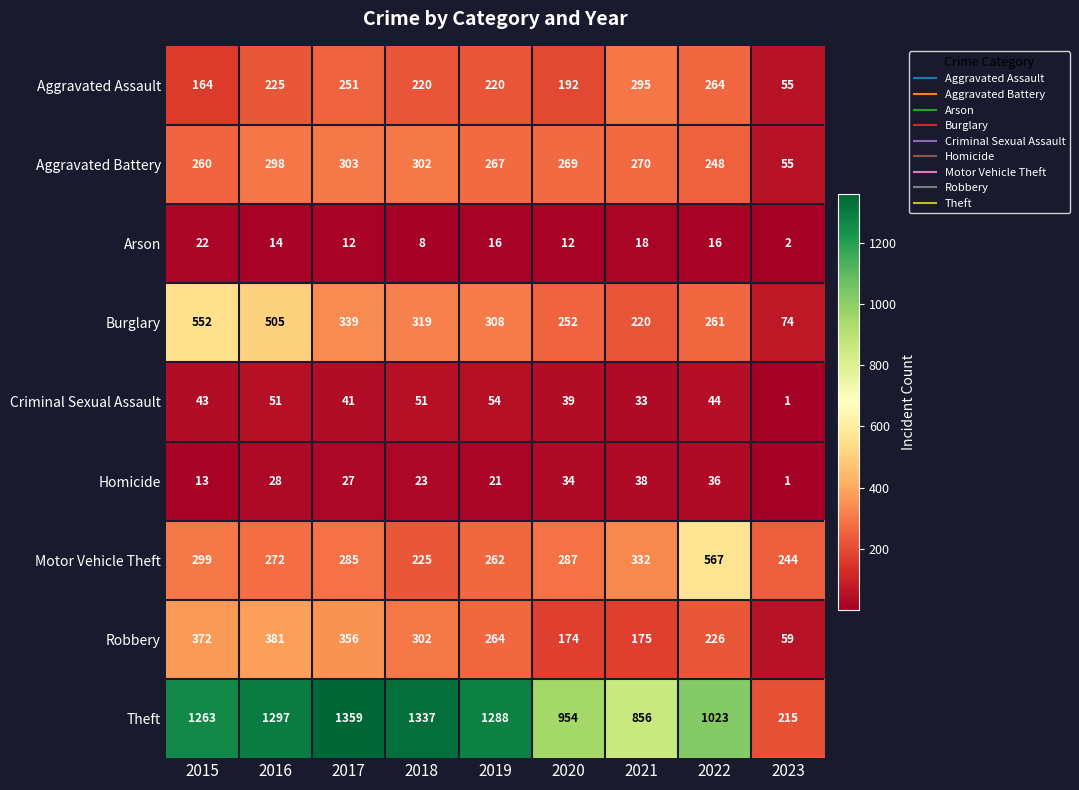

What is the difference between the Robbery values at 2023 and 2017?

297